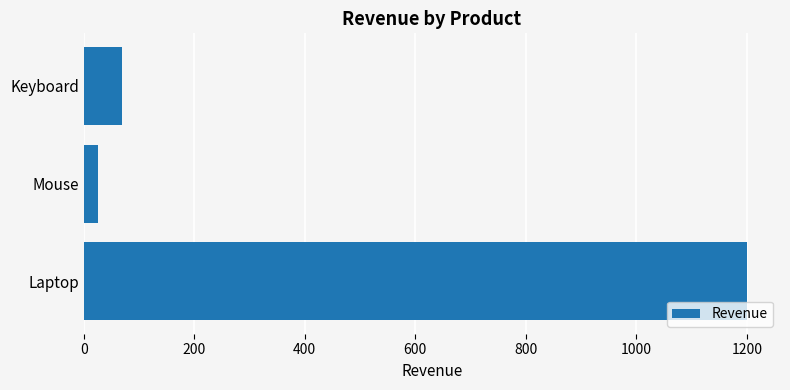

Is it true that the value at Laptop is 1781?

False